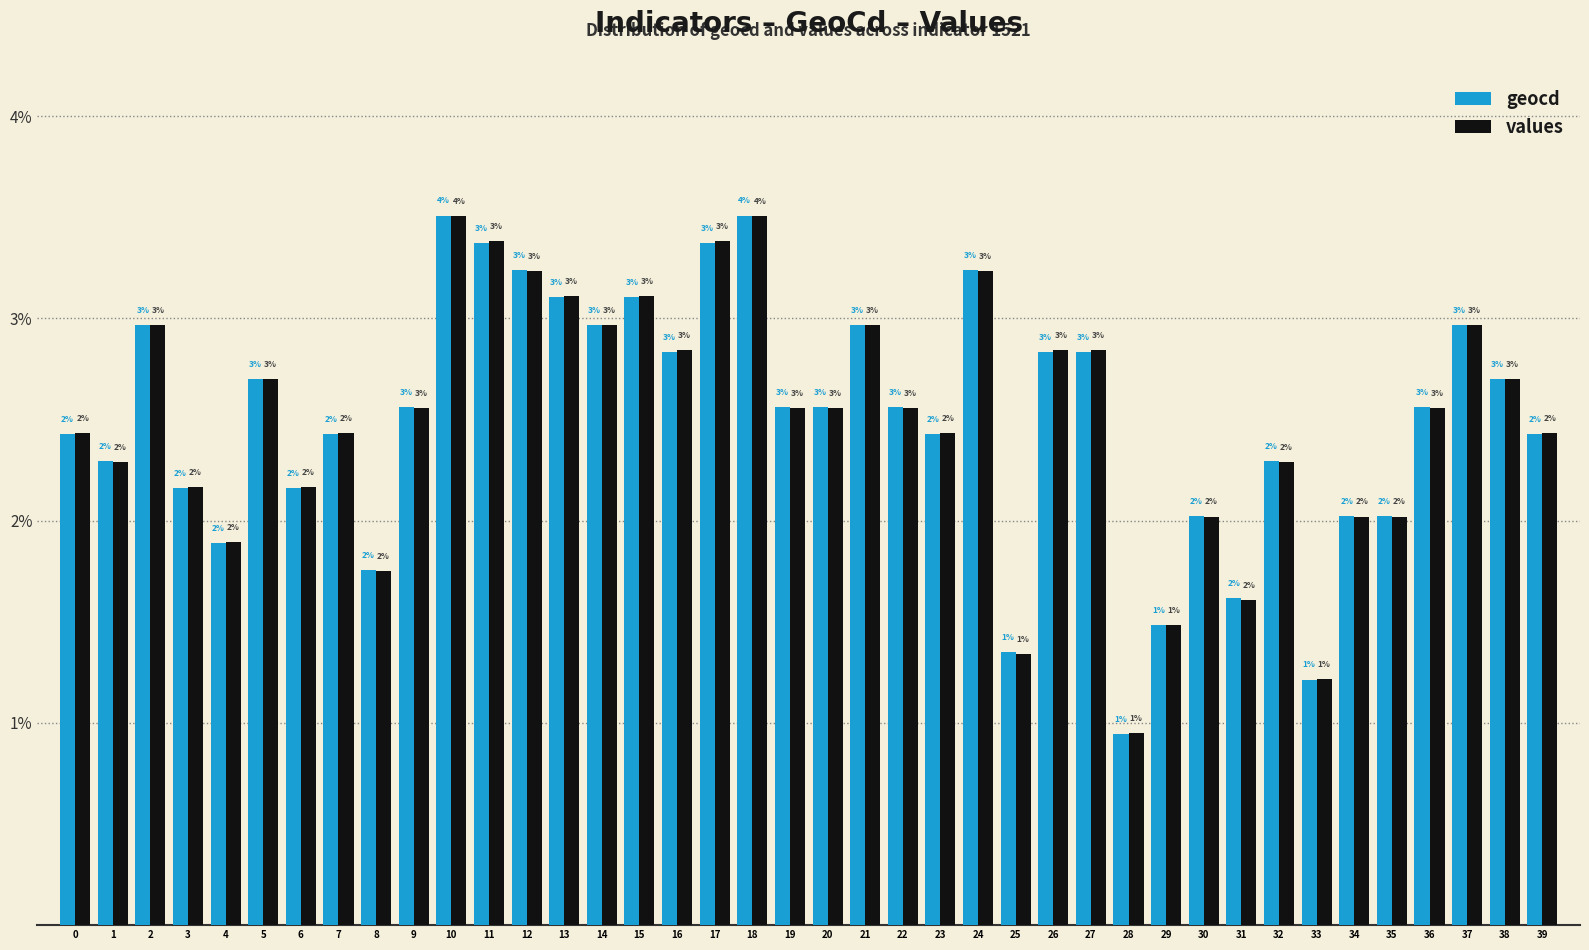

What is the approximate value of geocd at 13?

3.1